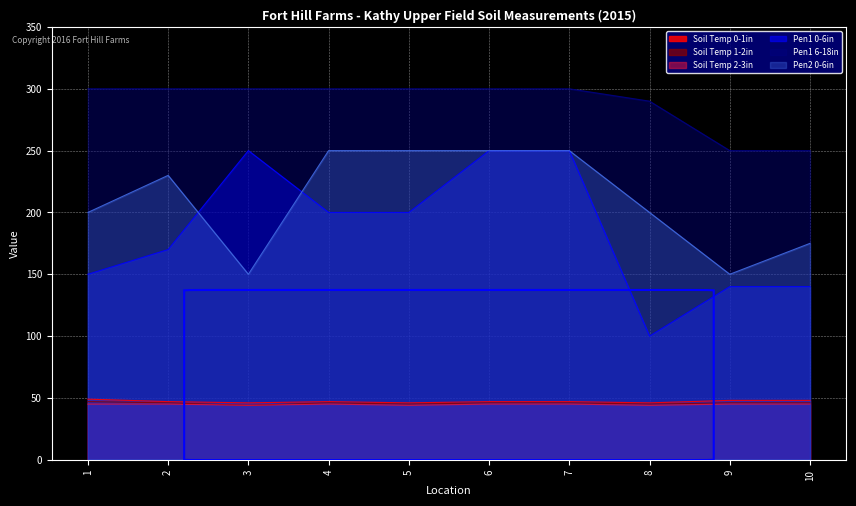

The value of Soil Temp 0-1in at 9 is 48. True or false?

True